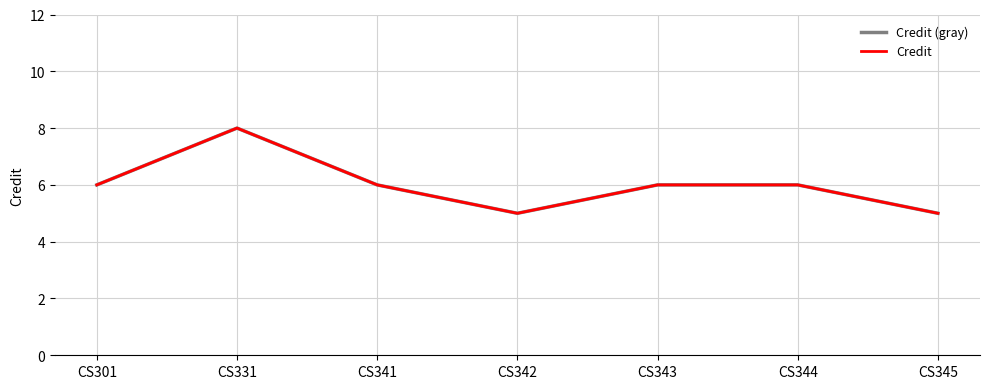

Does the chart display data point markers on the line(s)?

No